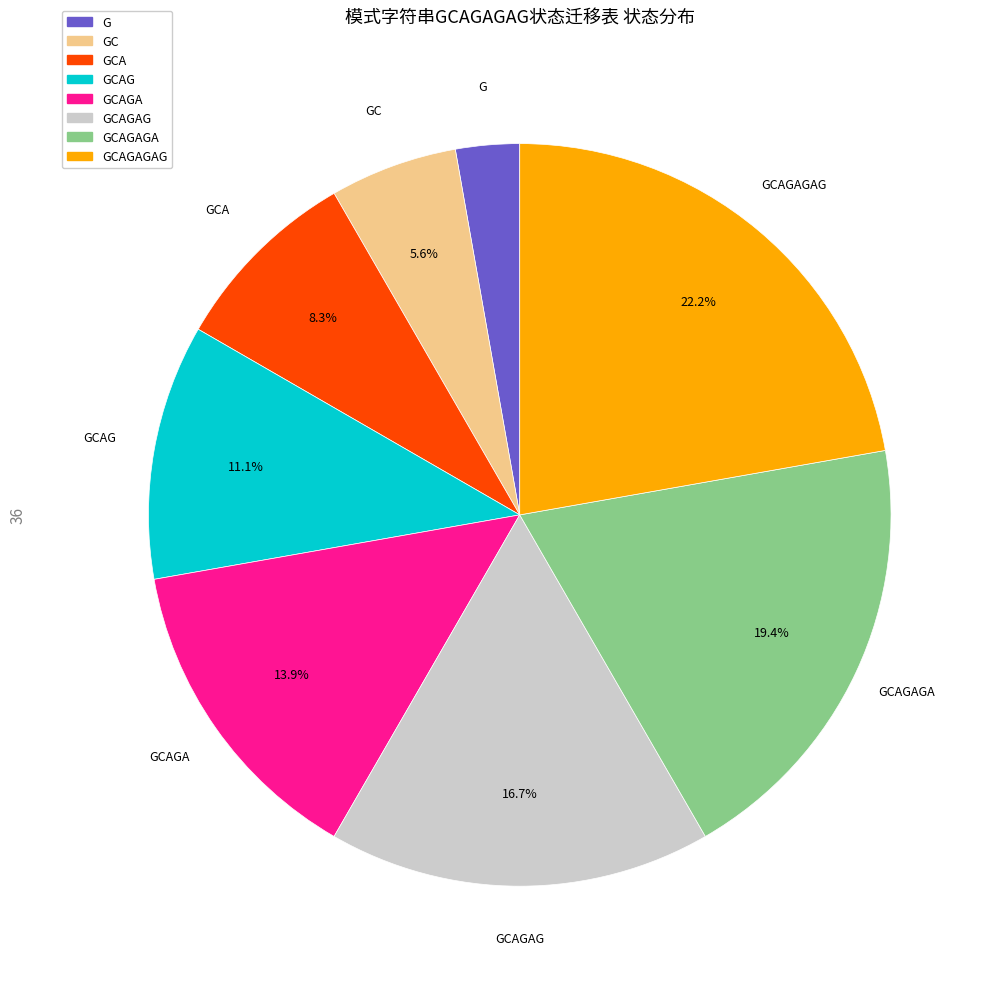

Count the number of slices in the pie.

8